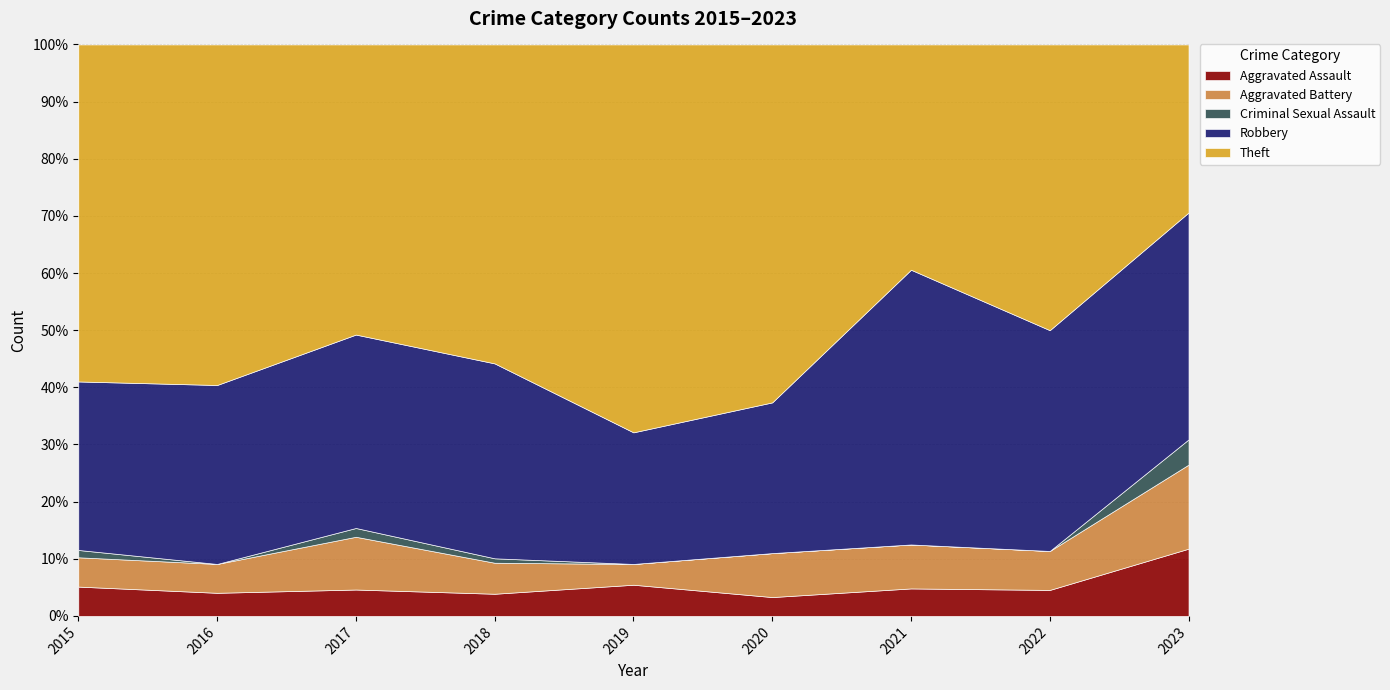

How many data points in Robbery are less than 31?

4